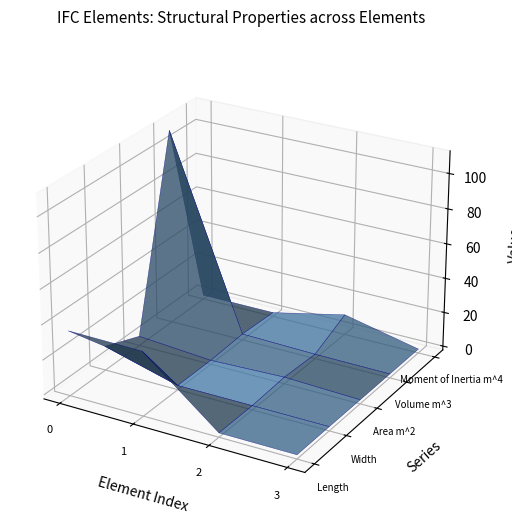

Reading left to right, what are all the values shown in this chart?

Length [ m ]: IfcSlab (B35)=35.1	IfcBeam (S355)=34.7	IfcColumn (S355)=0.2	IfcColumn (S235)=0.1
Width [ m ]: IfcSlab (B35)=11.7	IfcBeam (S355)=0.1	IfcColumn (S355)=0.2	IfcColumn (S235)=0.1
Area [m^2]: IfcSlab (B35)=3.1	IfcBeam (S355)=0.0	IfcColumn (S355)=1.5	IfcColumn (S235)=0.0
Volume [m^3]: IfcSlab (B35)=110.4	IfcBeam (S355)=1.2	IfcColumn (S355)=0.3	IfcColumn (S235)=0.0
Moment of Inertia [m^4]: IfcSlab (B35)=0.0	IfcBeam (S355)=0.0	IfcColumn (S355)=9.5	IfcColumn (S235)=0.0